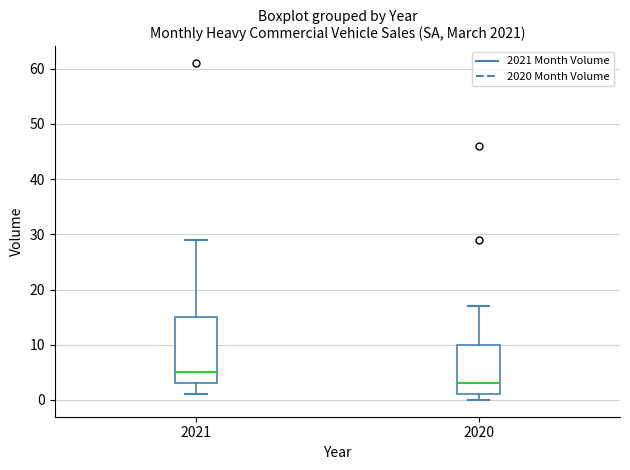

Where does the median line of the box at x = 2020 sit on the y-axis? The values are not printed on the chart, so give them approximately, as read against the axis.

3